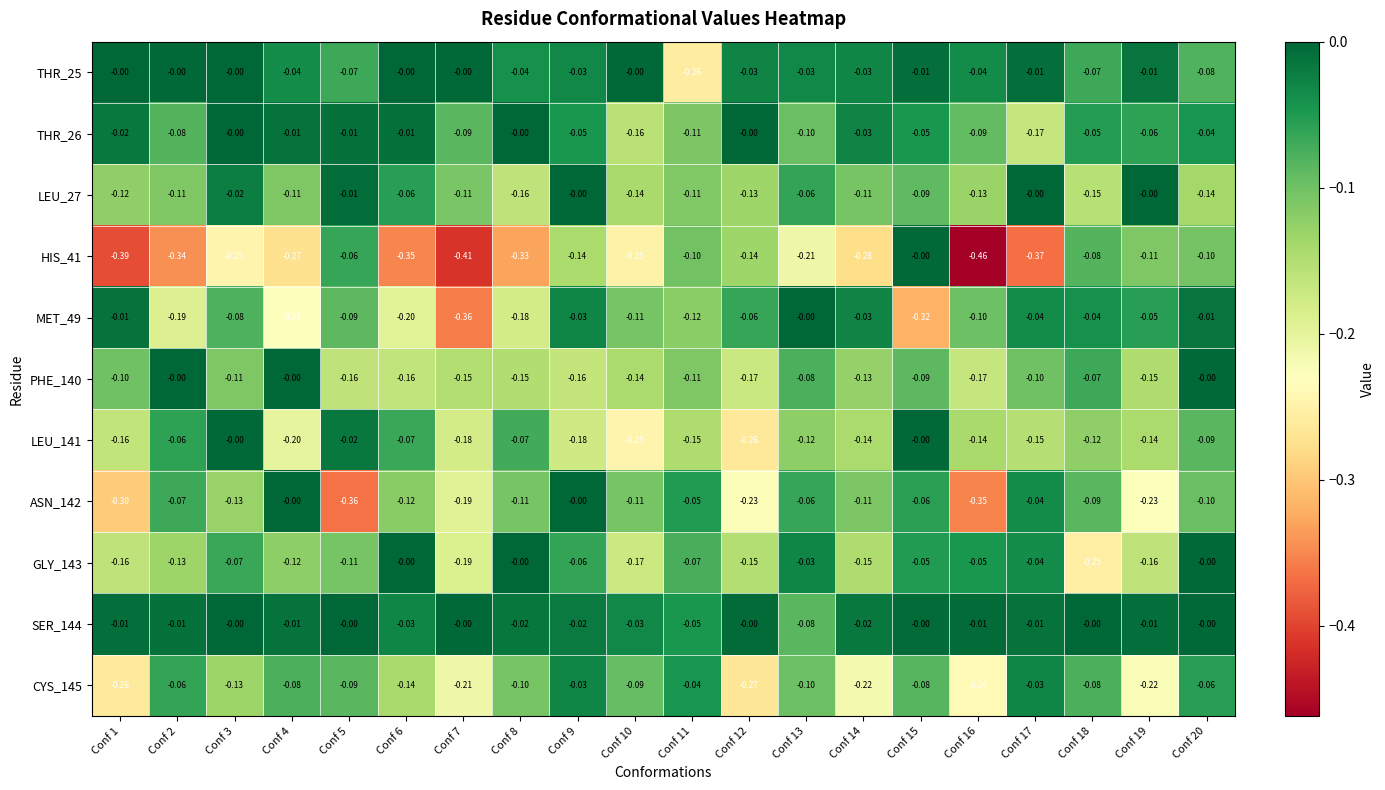

Is the value of THR_26 at Conf 20 greater than the value of PHE_140 at Conf 6?

Yes